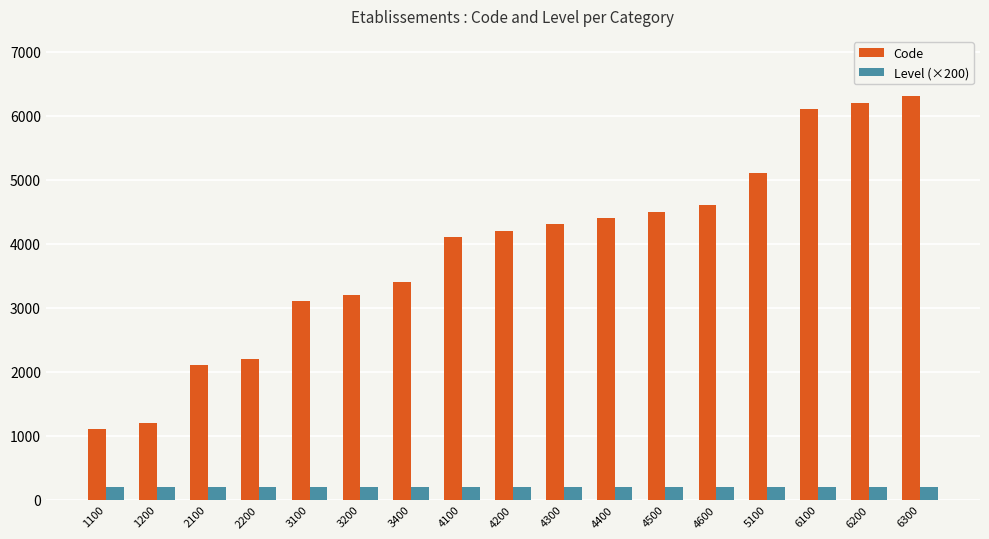

What value does the Code series have at 5100, to the nearest 100?

5100